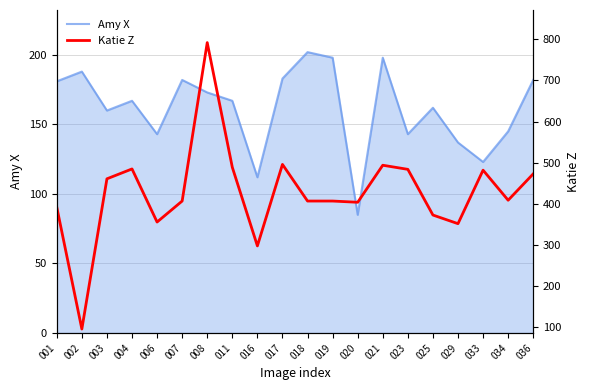

At which label is the value closest to 444?

003